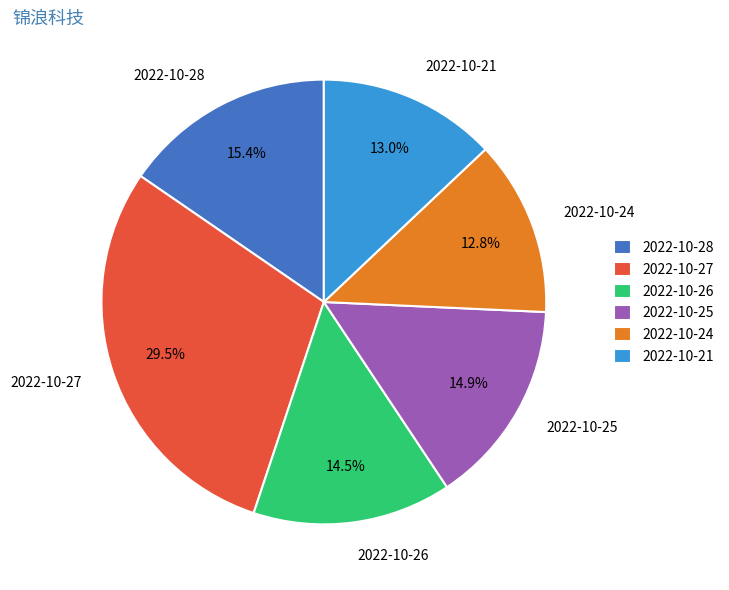

What is the largest slice in the pie chart?

2022-10-27